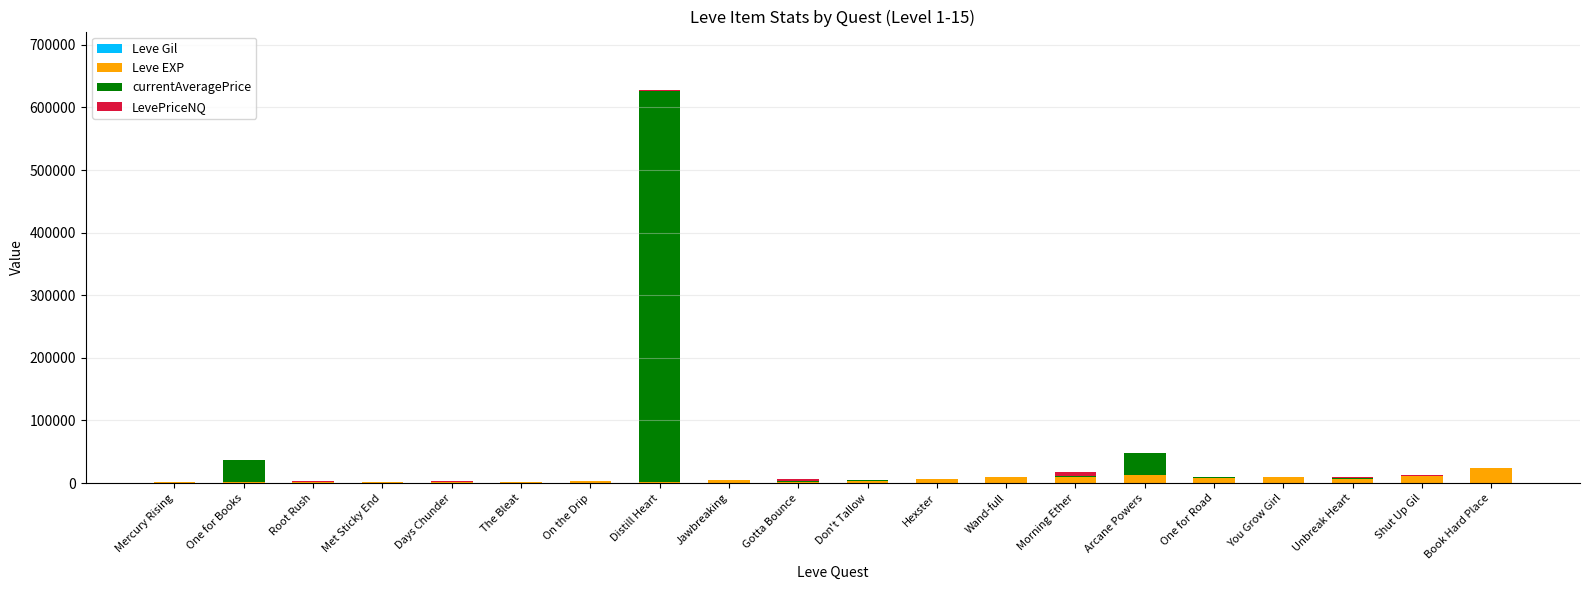

At which category is the sum across all series the highest?

Distill Heart